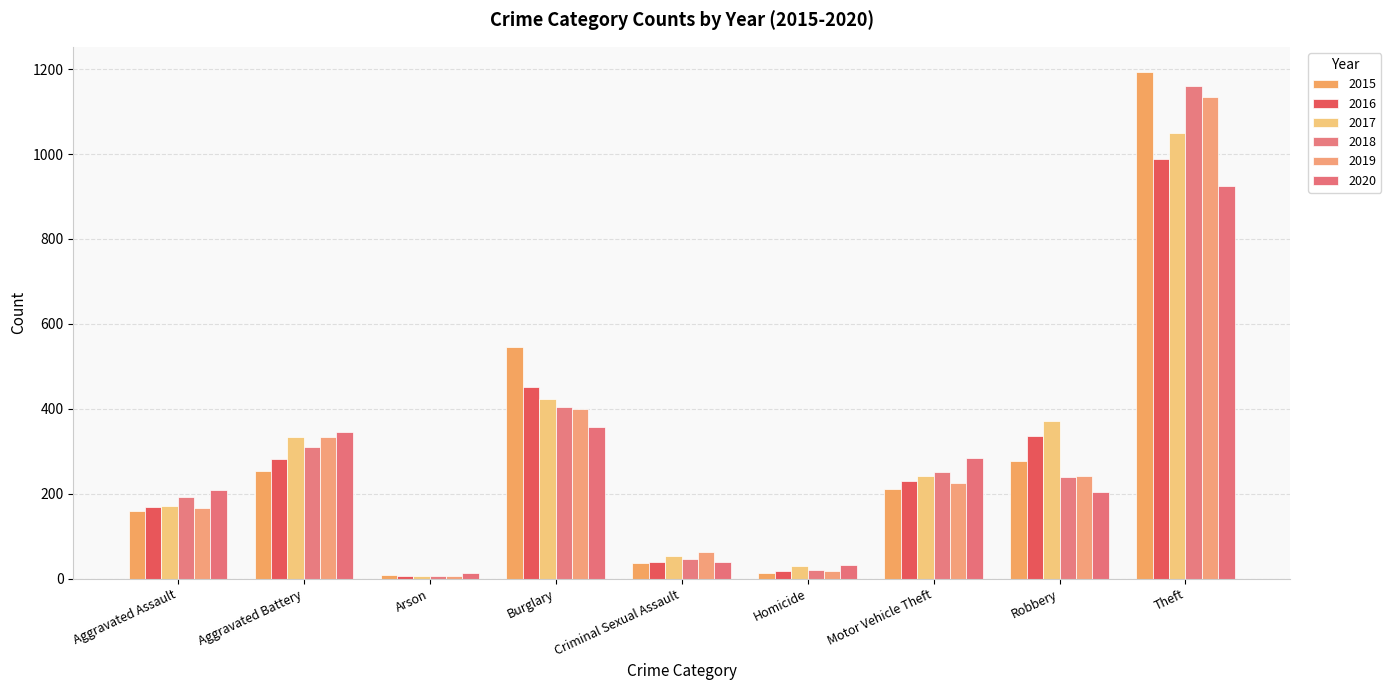

What position from the right is Aggravated Assault?

9